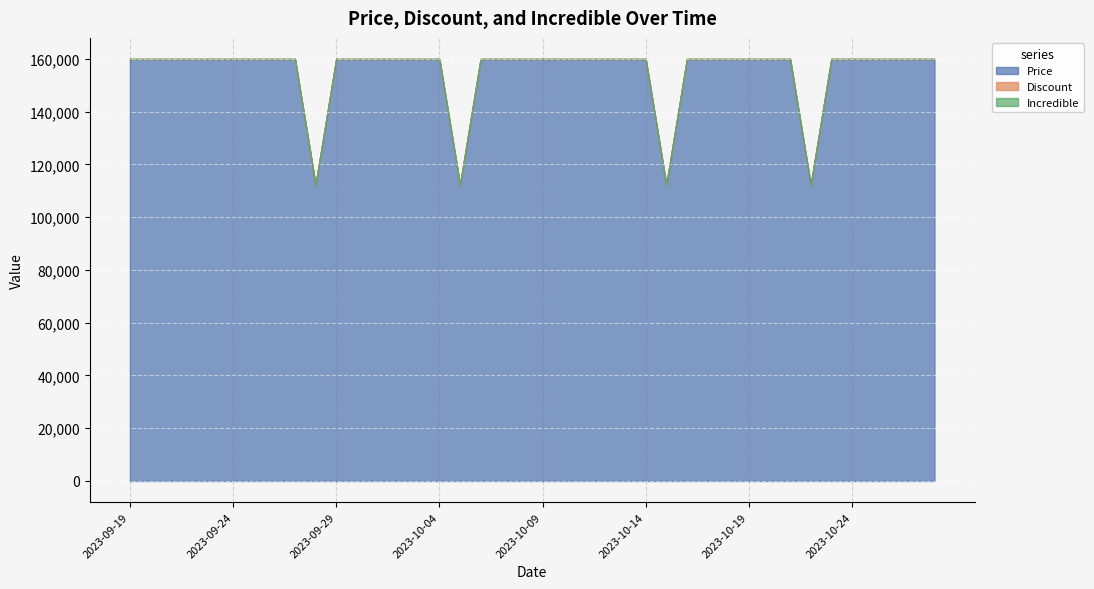

Does the chart display data point markers on the line(s)?

No